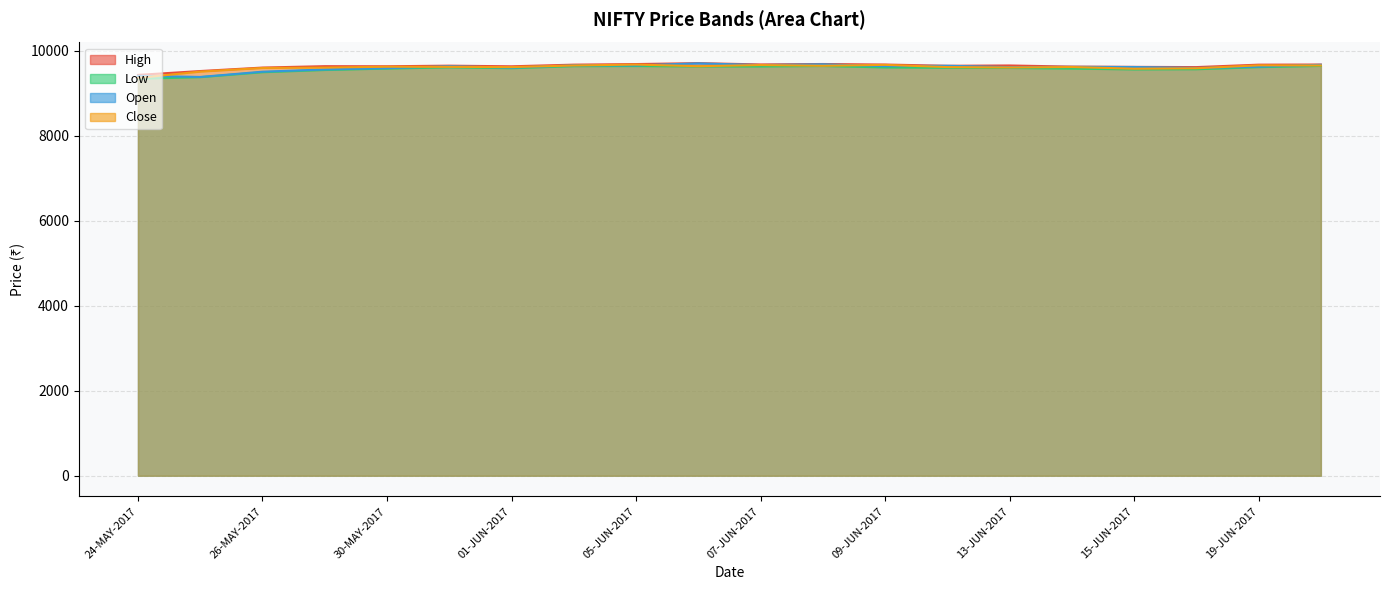

Is the value of Low at 29-MAY-2017 greater than the value of Close at 30-MAY-2017?

No